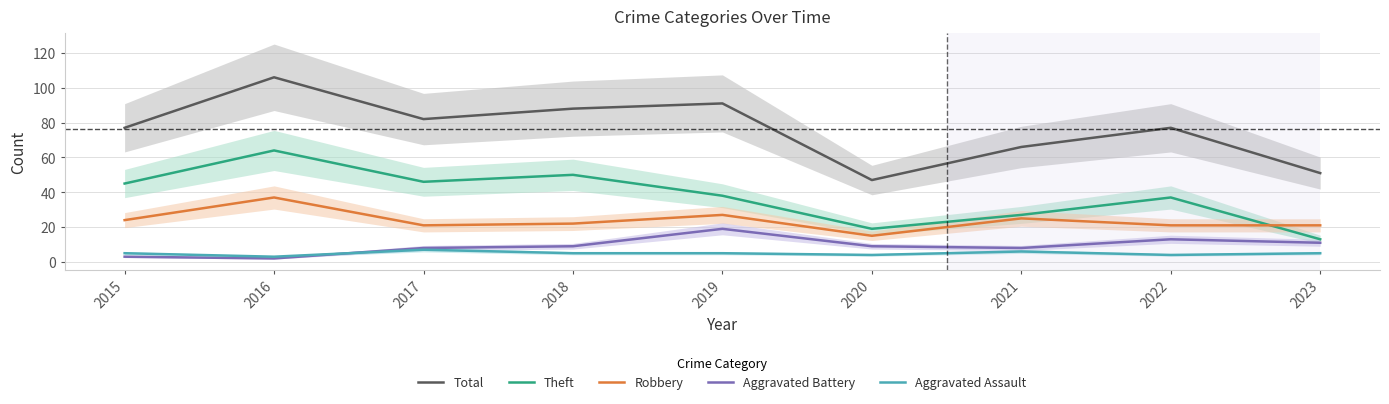

At which label does Theft reach its peak?

2016